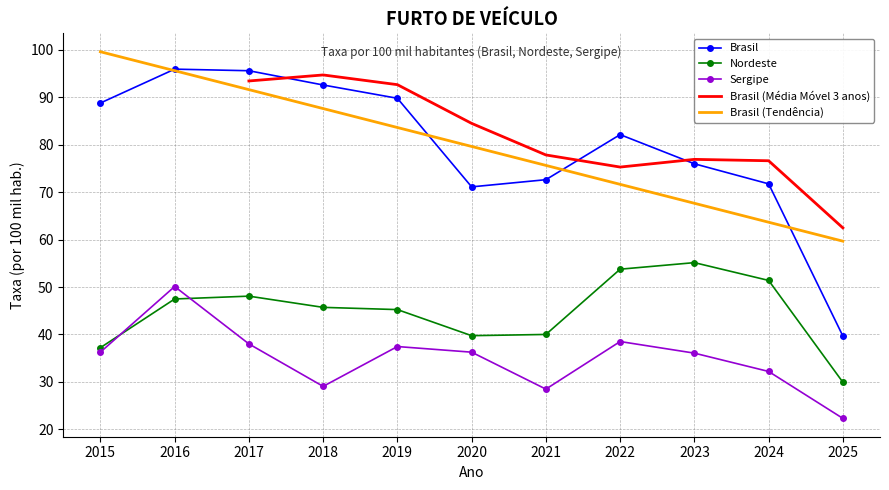

What is the minimum value for Nordeste?

29.9